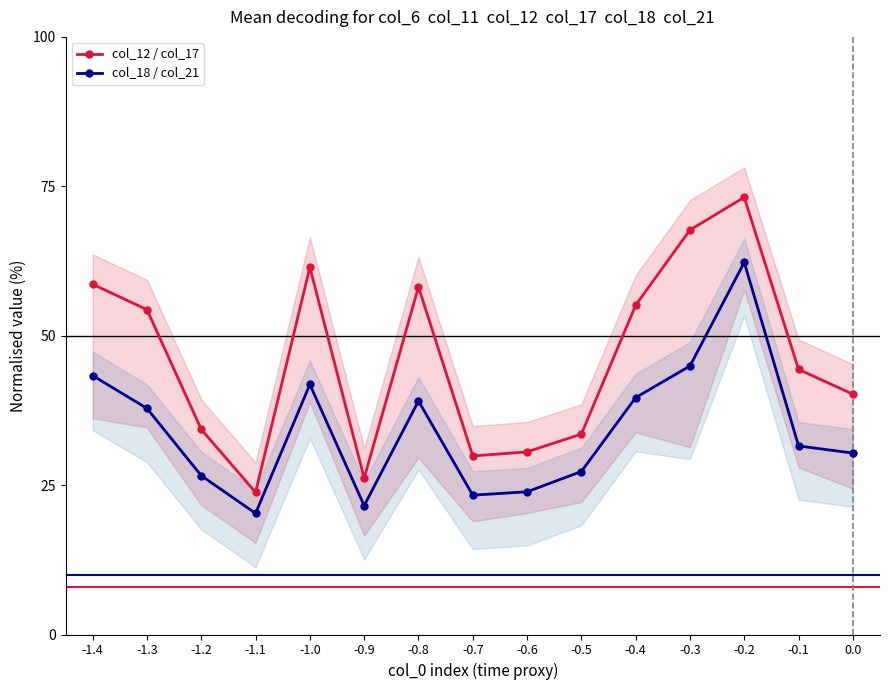

How many interior local valleys does the col_12 / col_17 series have?

3